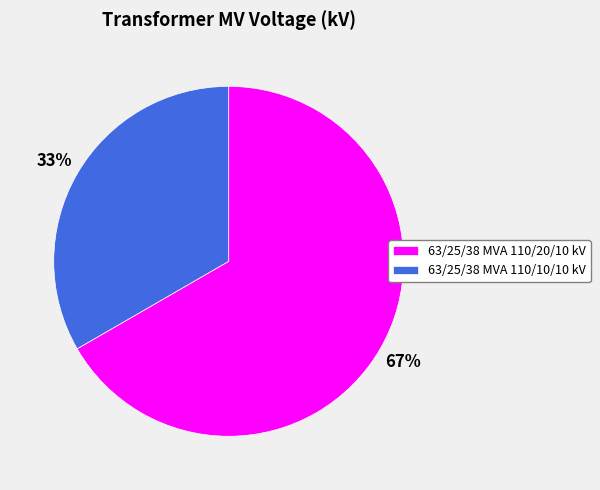

What is the ratio of the value at 63/25/38 MVA 110/10/10 kV to the value at 63/25/38 MVA 110/20/10 kV?

0.5